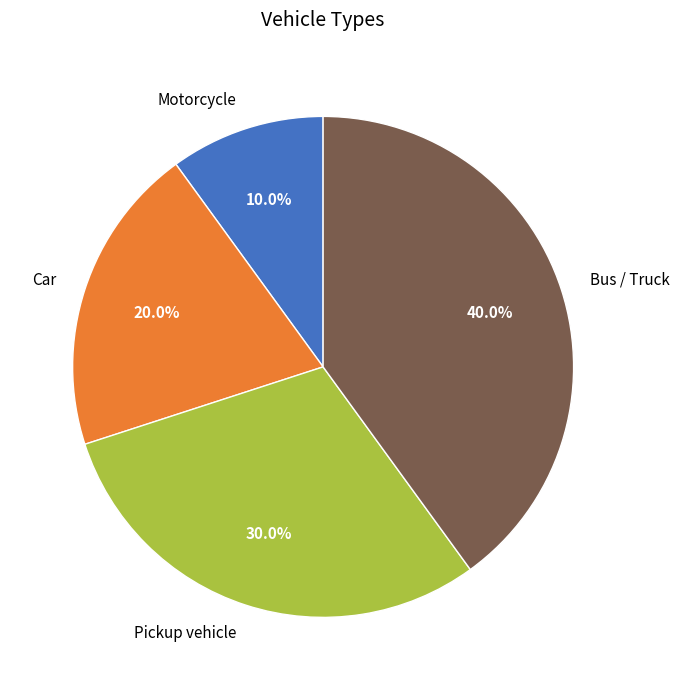

What percentage do Bus / Truck and Pickup vehicle together represent?

70.0%